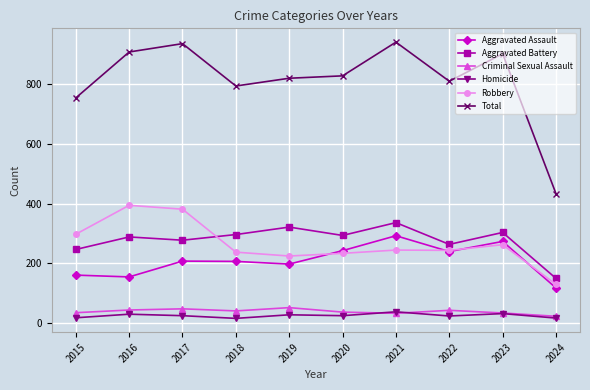

How many distinct data groups are displayed?

6